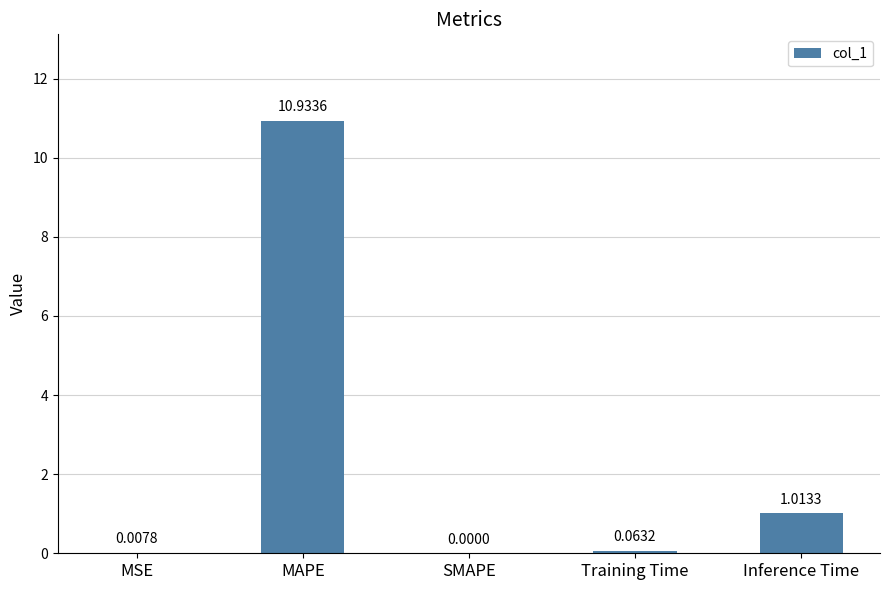

True or false: the data shows 14.5 at MAPE.

False